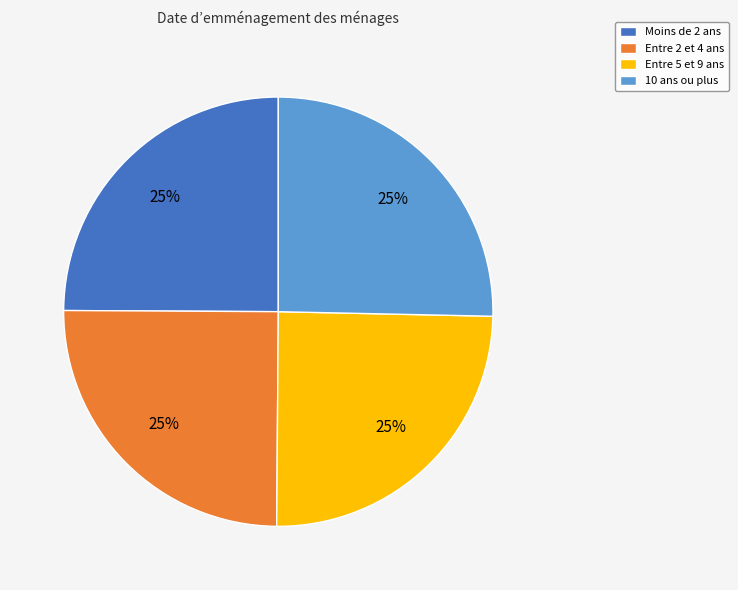

Count the number of slices in the pie.

4